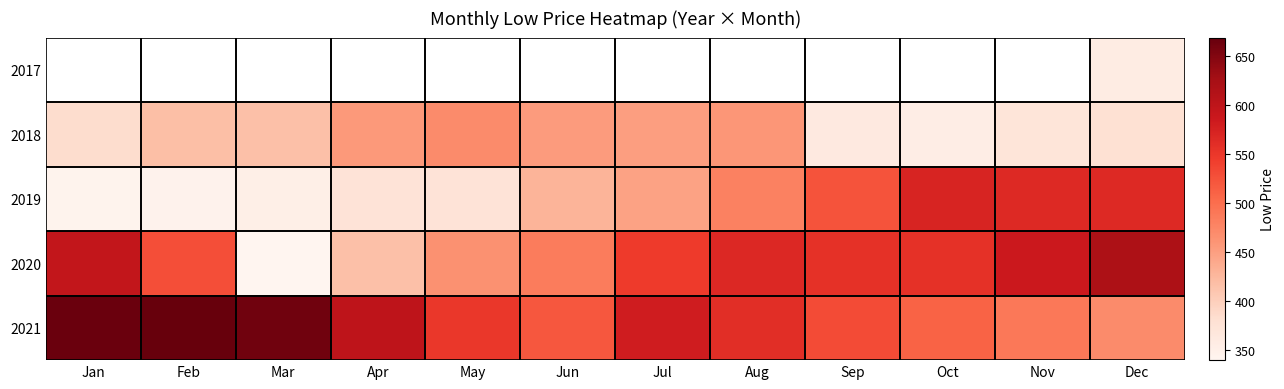

What is the sum of the 2019 values at Feb and Aug?

826.1